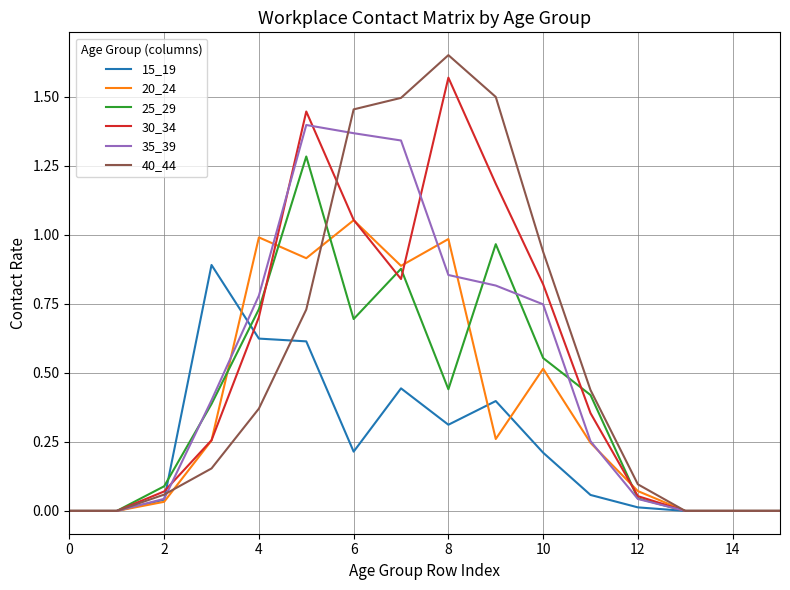

Which series has the widest spread of values?

40_44